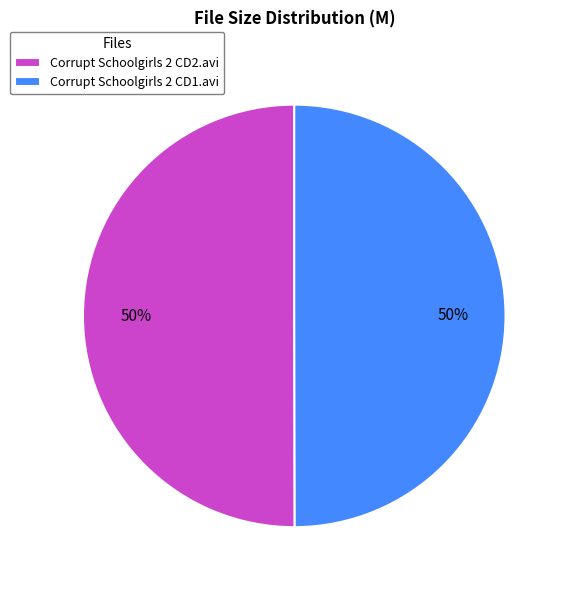

Approximately how many times larger is the value at Corrupt Schoolgirls 2 CD1.avi compared to Corrupt Schoolgirls 2 CD2.avi?

1.0